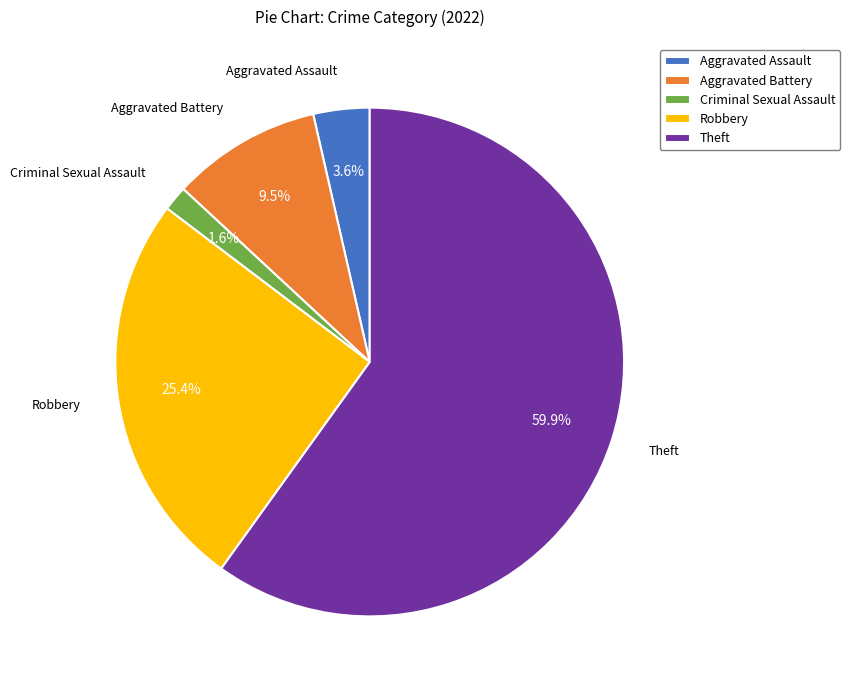

To the nearest percent, what percentage of the pie is Aggravated Assault?

4%